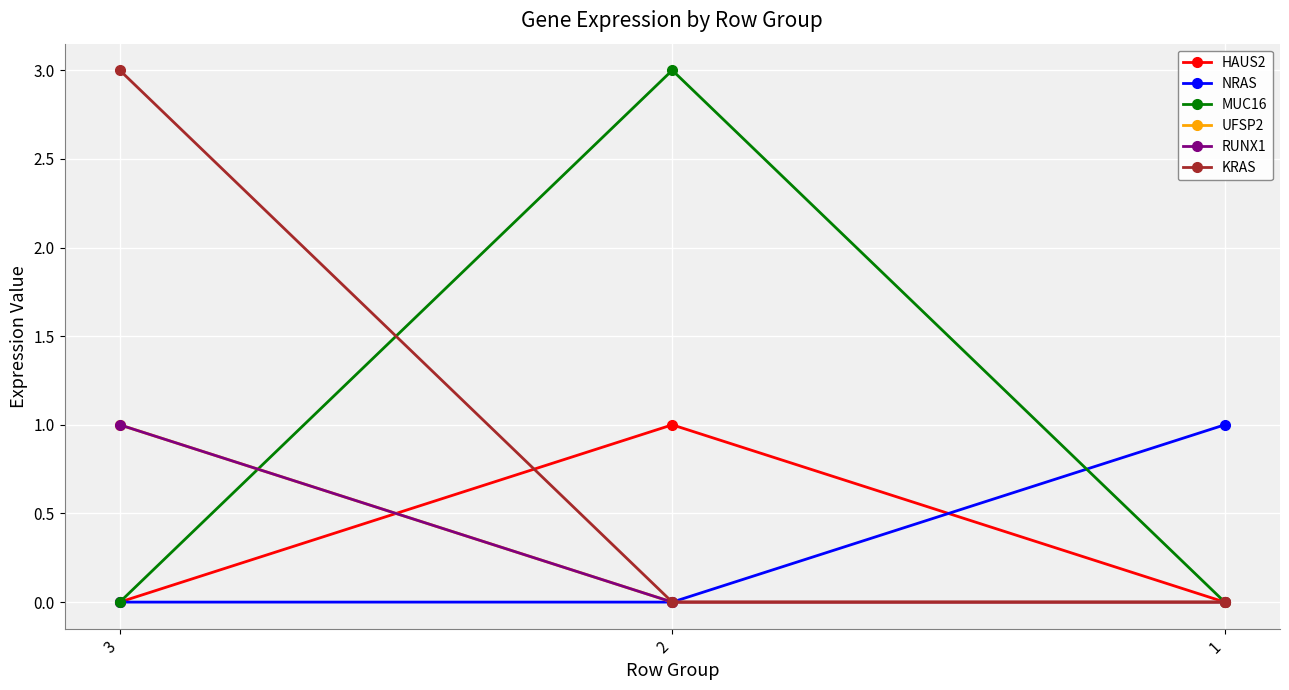

Which category has the highest value in the RUNX1 series?

3